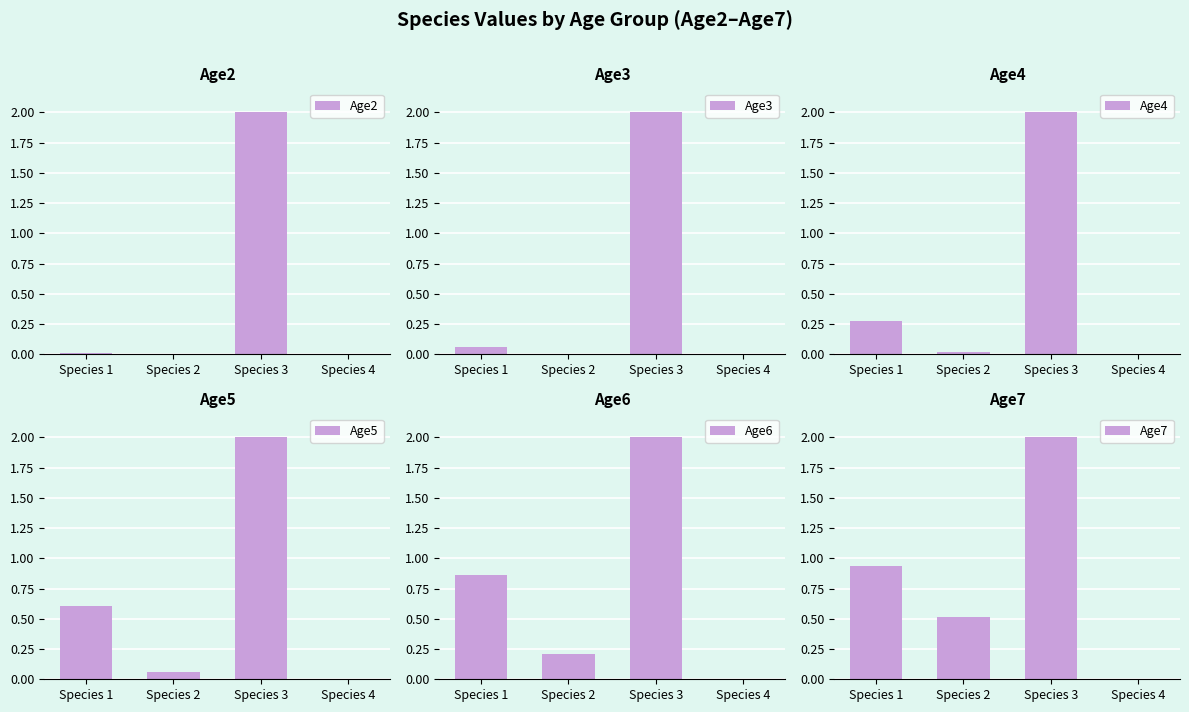

What is the average value of the Age2 series?

0.5